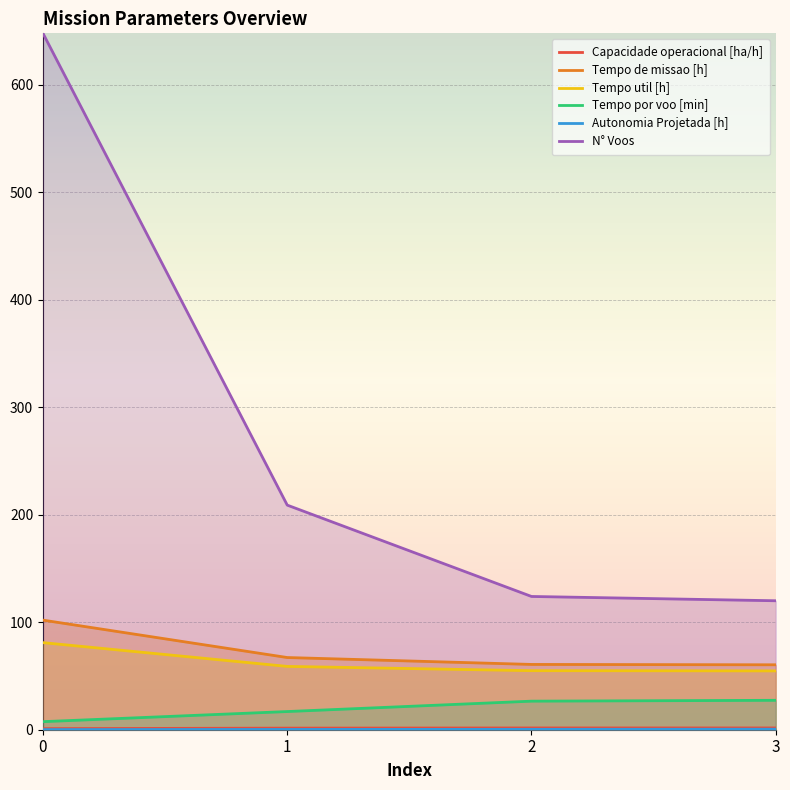

What is the value of the Tempo util [h] point at the 1st from the left?

81.0